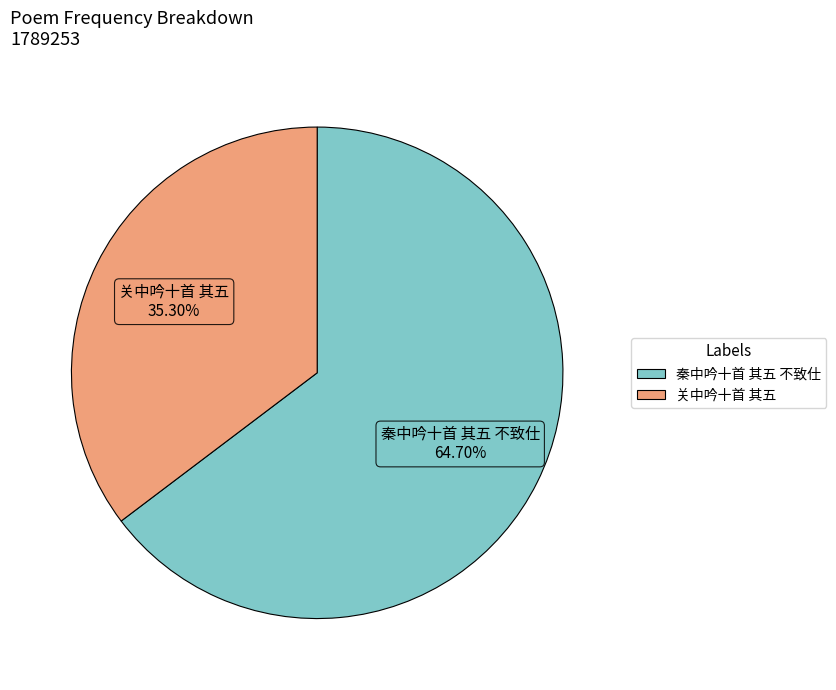

Is 秦中吟十首 其五 不致仕 the majority of the pie?

Yes